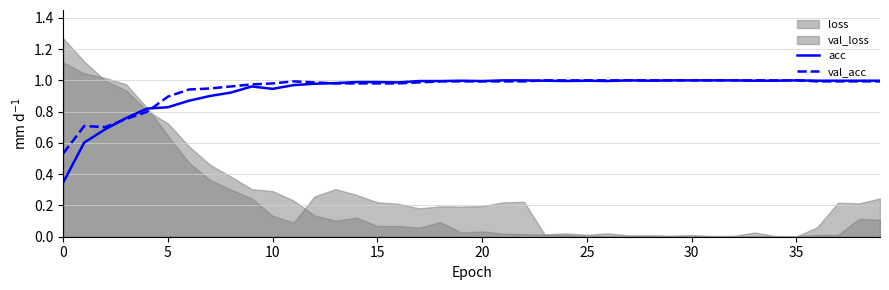

True or false: val_acc has a value of 1.0 at 35.

True